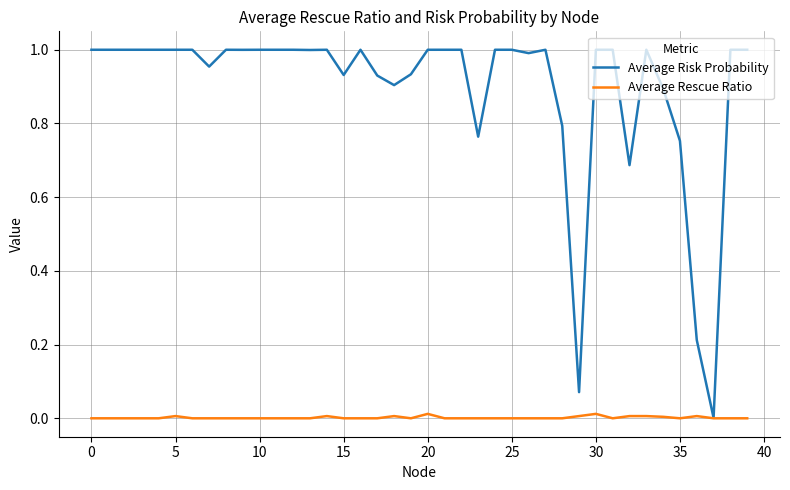

Which series has the largest total across all categories?

Average Risk Probability